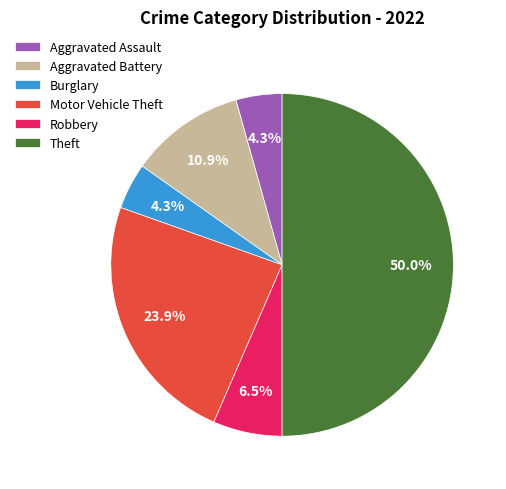

Is Aggravated Assault the majority of the pie?

No